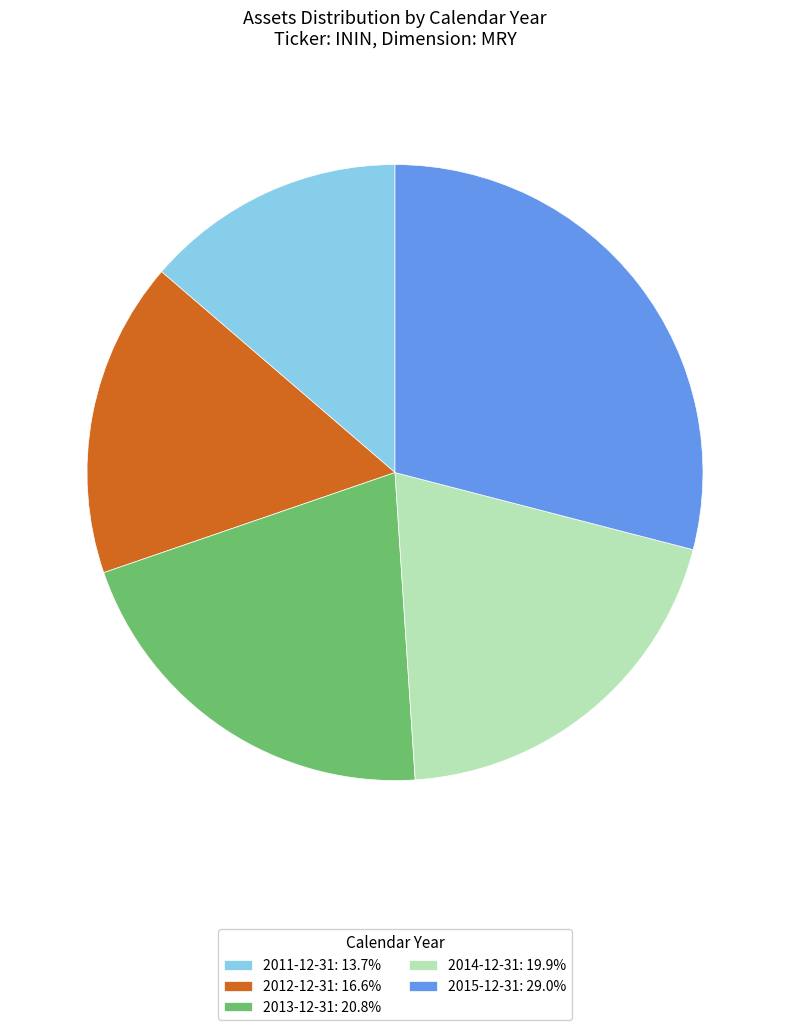

Which has a higher value, 2015-12-31 or 2014-12-31?

2015-12-31